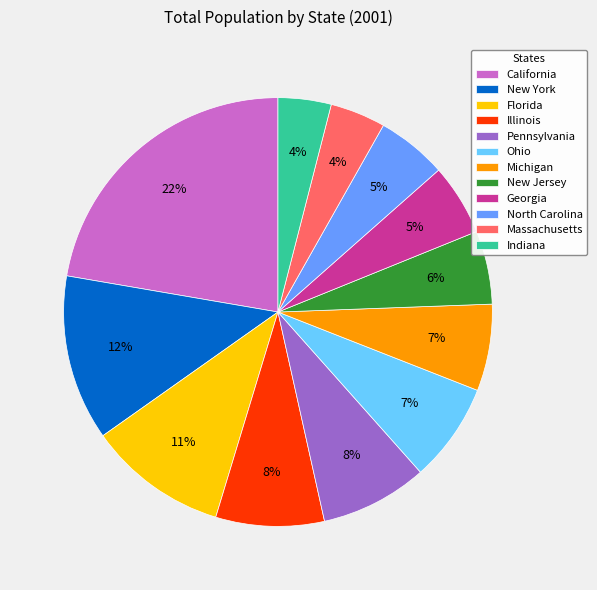

Is there a majority slice in this chart?

No